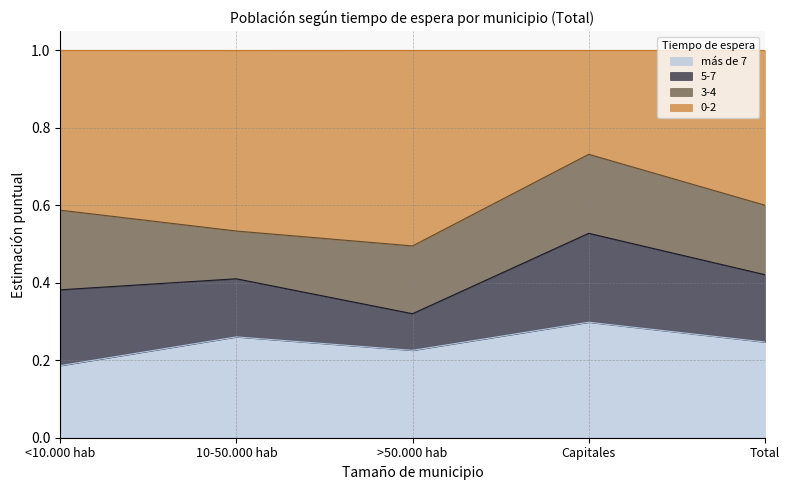

Where is más de 7 nearest to the value 0?

<10.000 hab